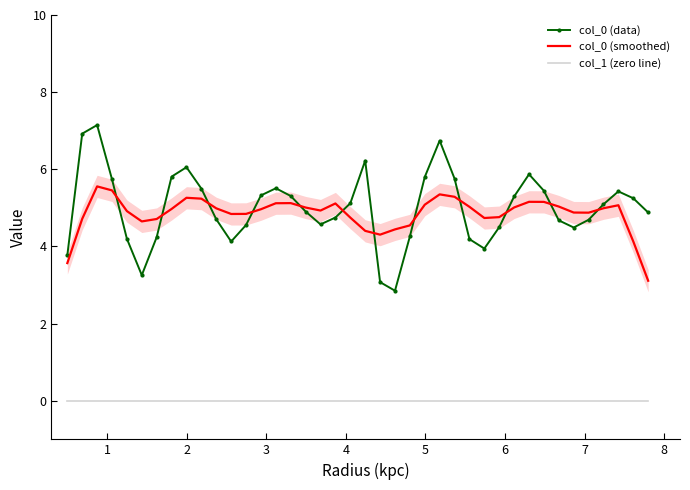

True or false: col_0 (smoothed) and col_1 (zero line) cross at least once.

False